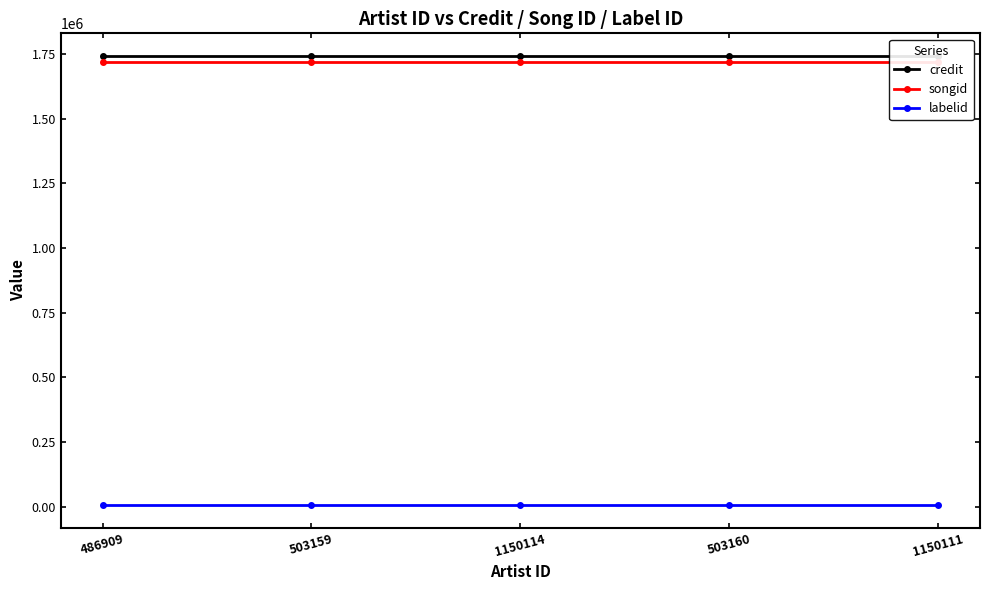

At how many categories does at least one series exceed 1298509?

5